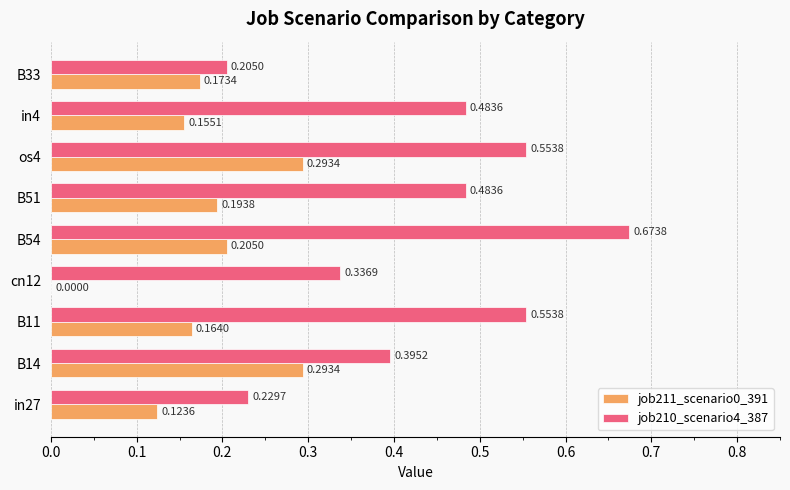

Between in4 and B33, which series saw the biggest shift?

job210_scenario4_387